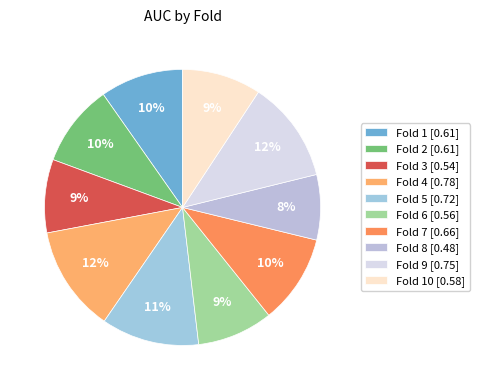

How many slices are in this pie chart?

10